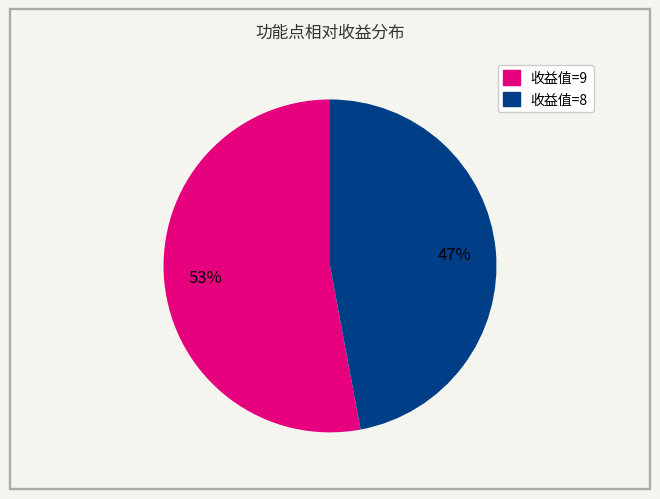

Does any single category account for the majority?

Yes